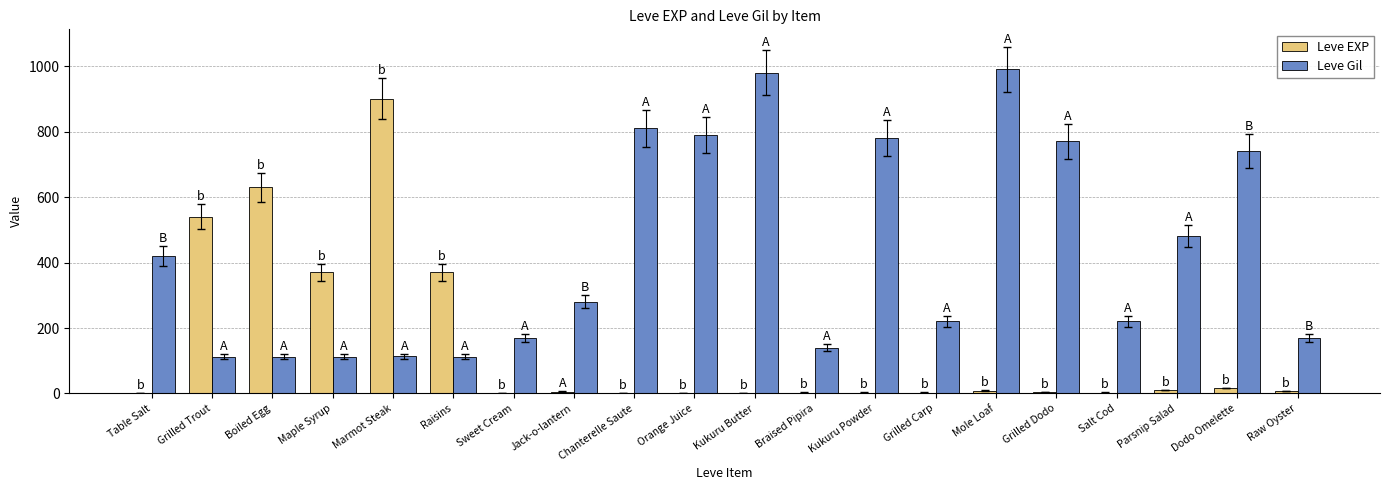

What is the greatest value displayed?

990